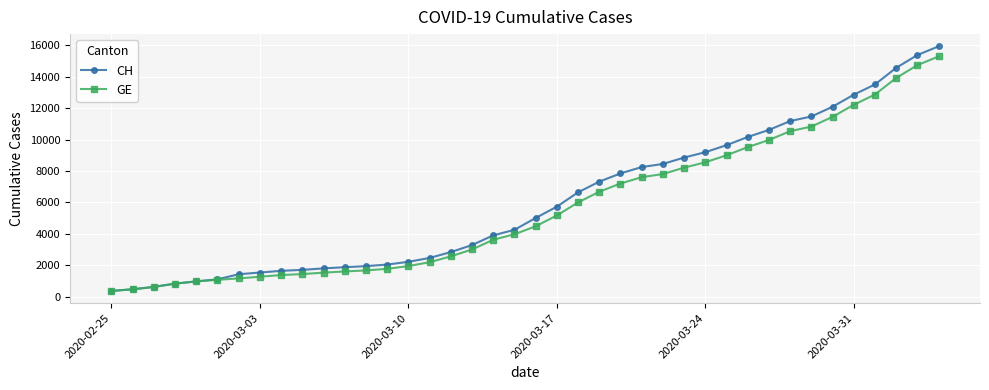

Which series has the widest spread of values?

CH